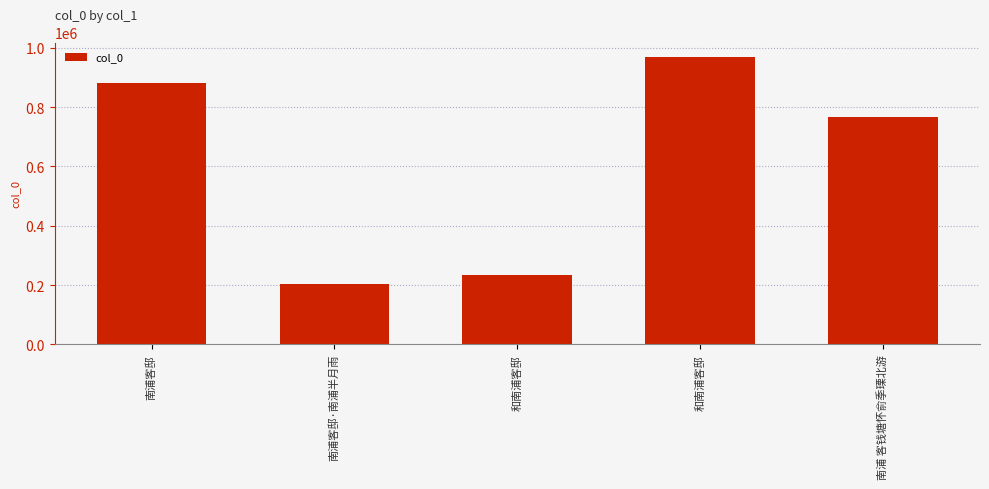

List the labels in order of value, largest first.

和南浦客邸, 南浦客邸, 南浦 客钱塘怀俞季瑮北游, 和南浦客邸, 南浦客邸·南浦半月雨